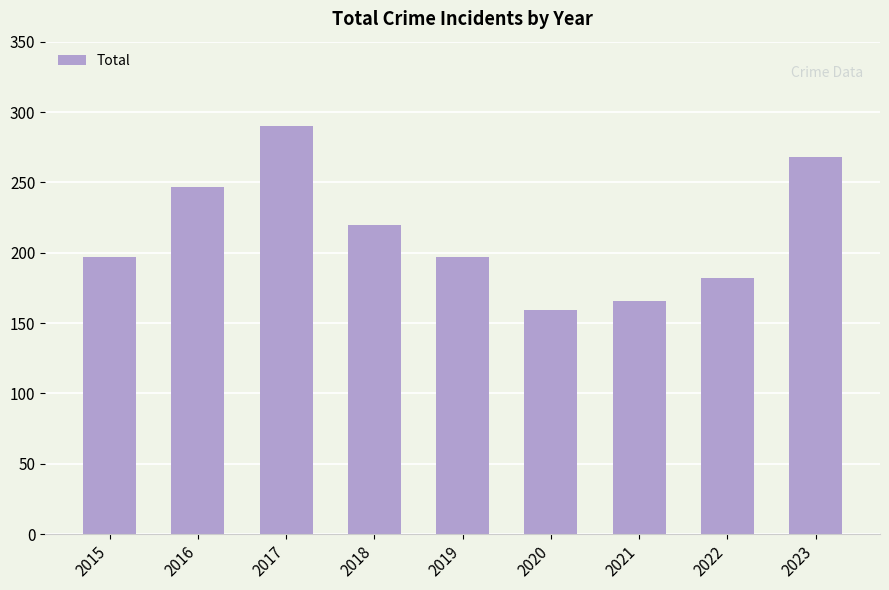

What is the change in value from 2016 to 2023?

+21